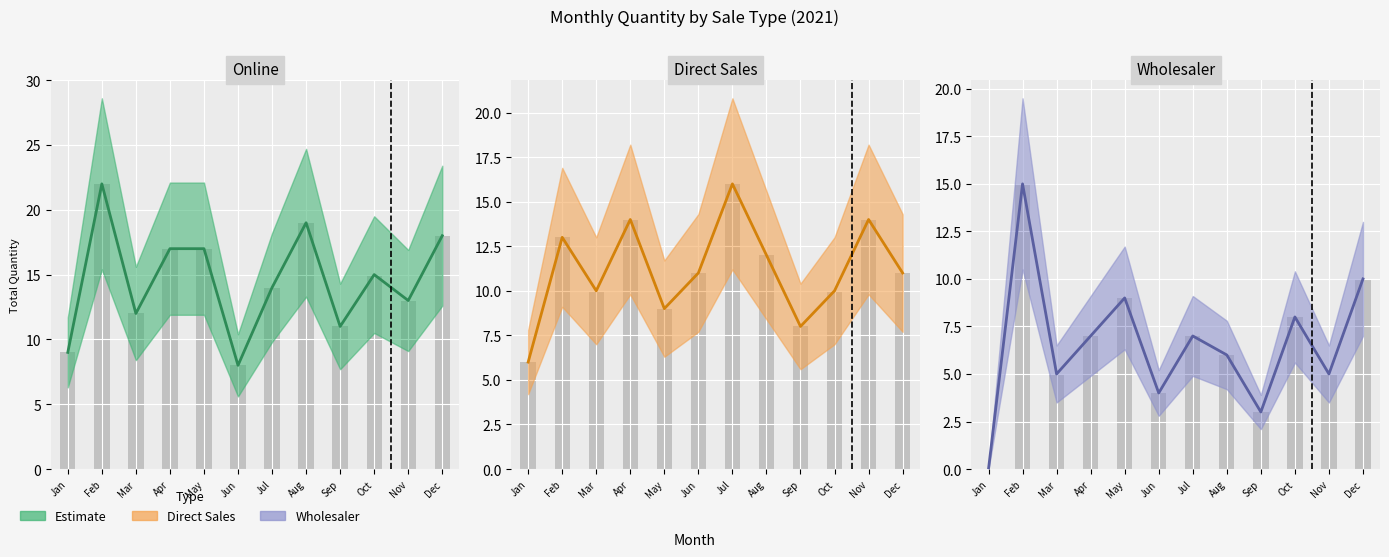

What is the value of the Online bar at the 10th from the left?

15